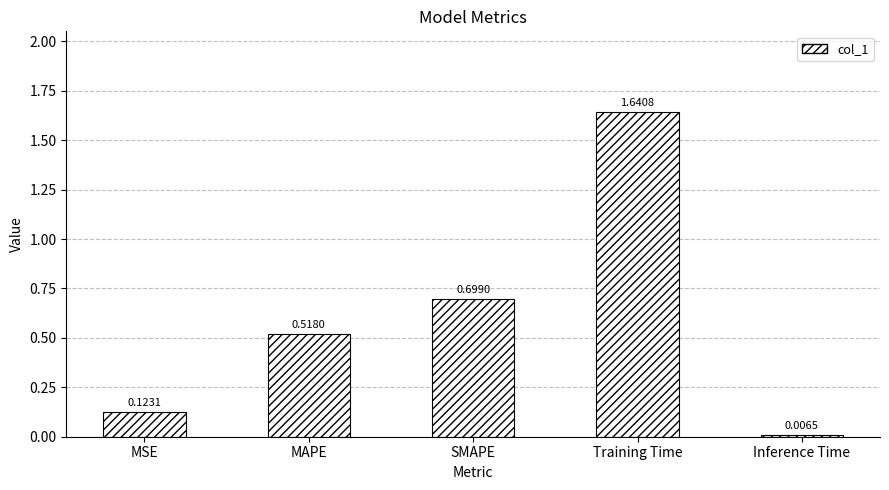

List the labels in order of value, largest first.

Training Time, SMAPE, MAPE, MSE, Inference Time